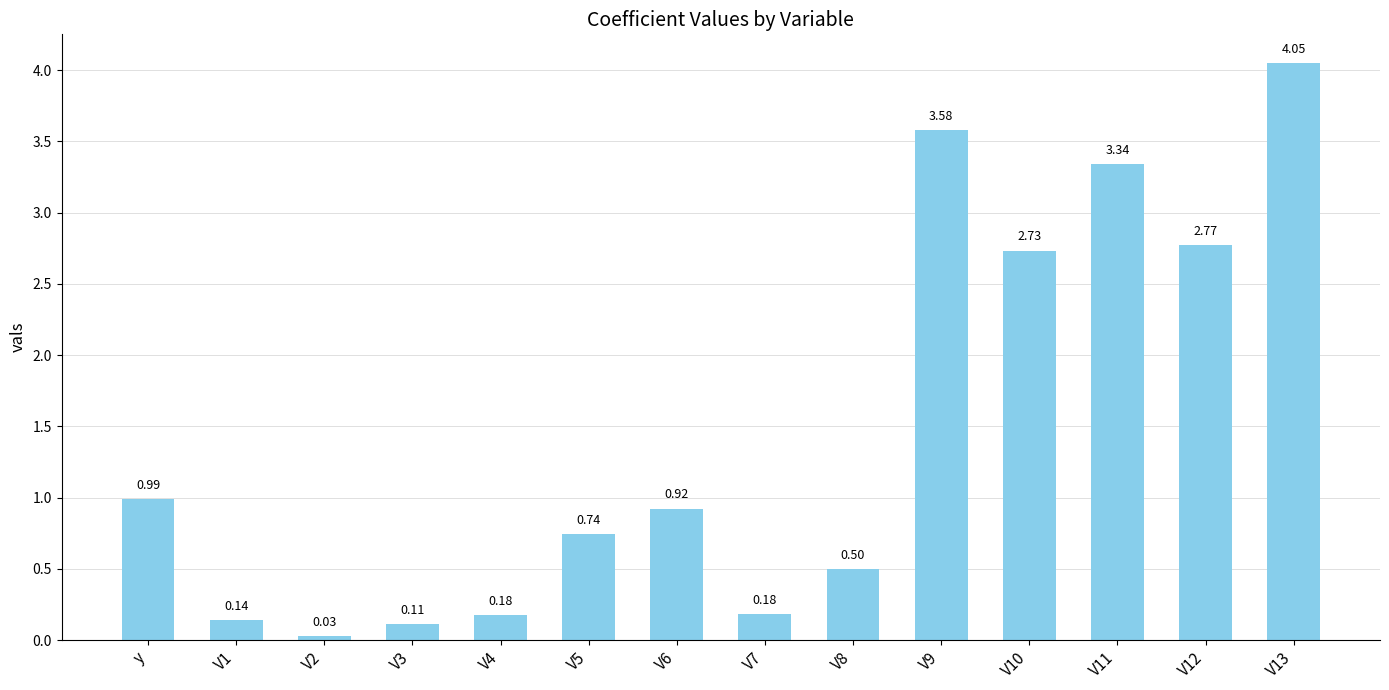

What is the difference between the values at V3 and V8?

0.4